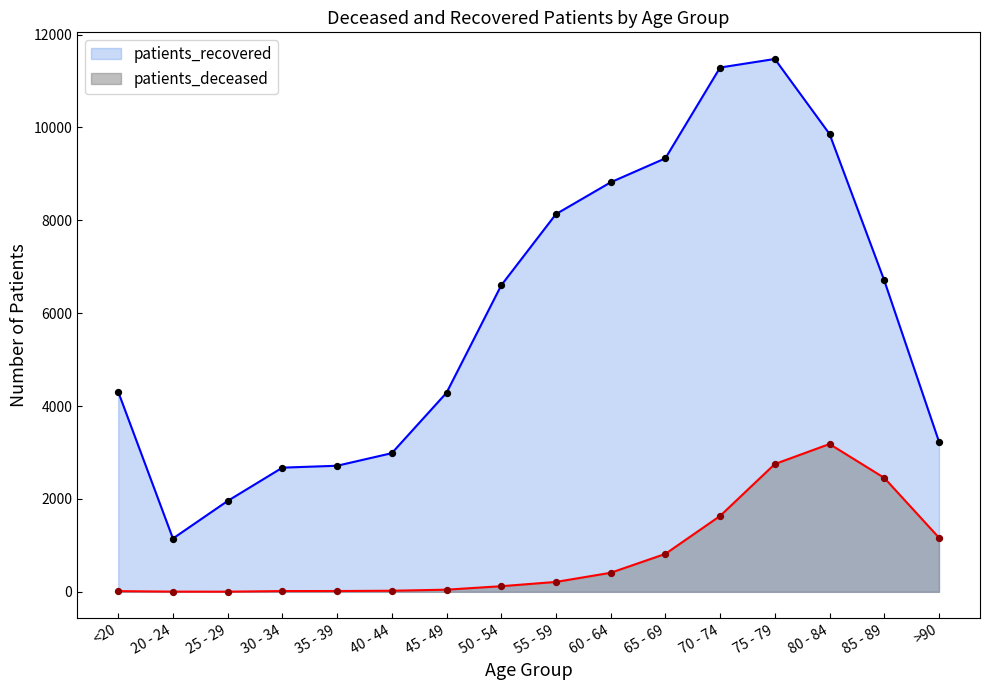

Which series has the largest total across all categories?

patients_recovered